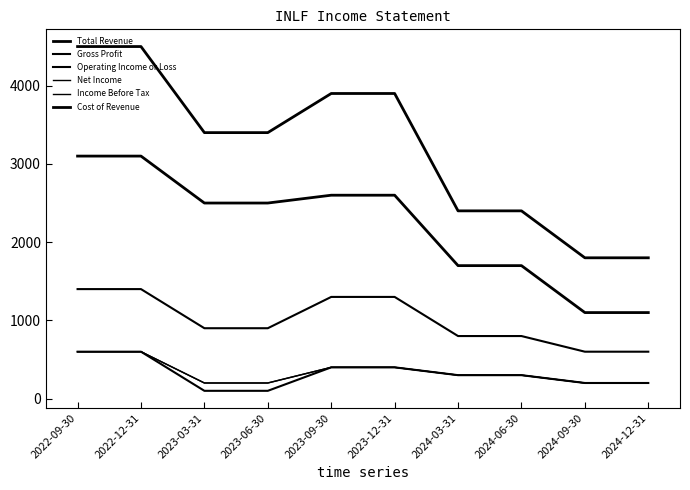

List the series in order of their peak value, highest first.

Total Revenue, Cost of Revenue, Gross Profit, Operating Income or Loss, Net Income, Income Before Tax